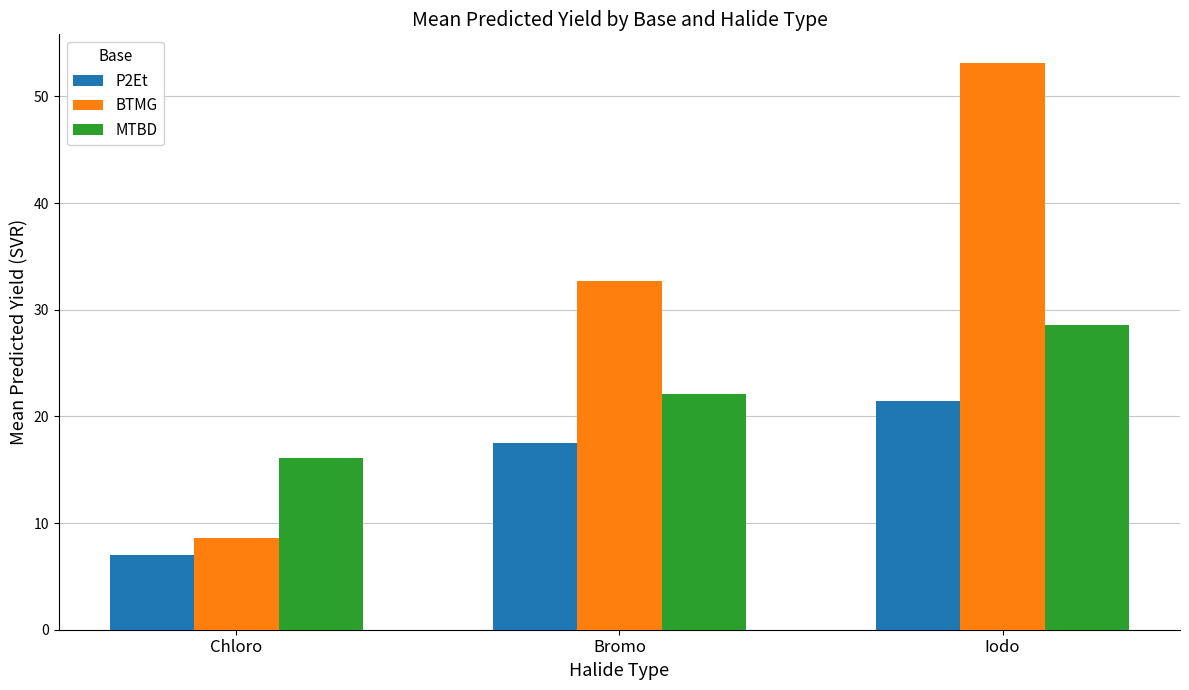

Is it true that P2Et equals 9.5 at Iodo?

False